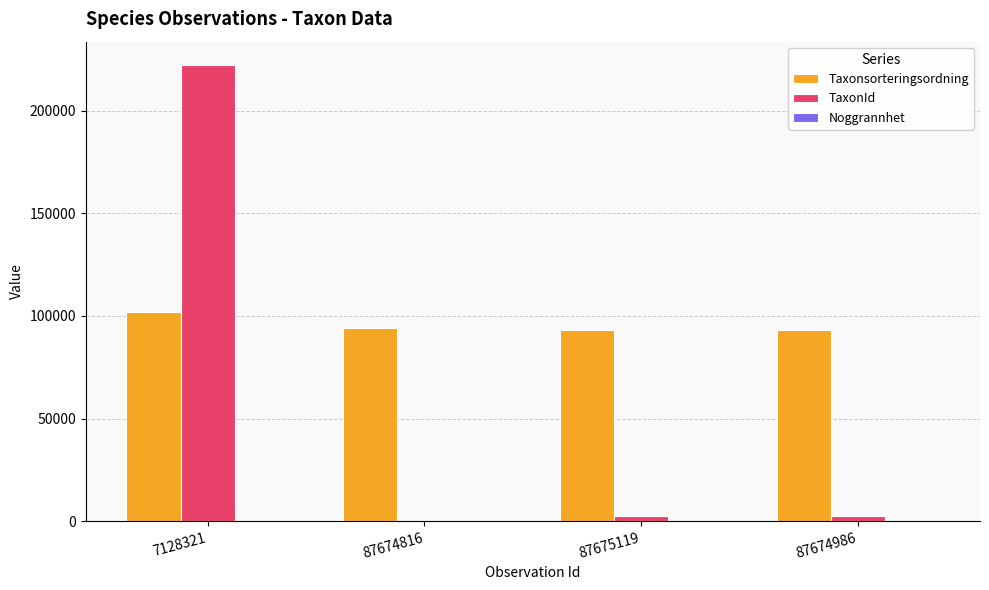

What is the sum of all TaxonId values?

227803